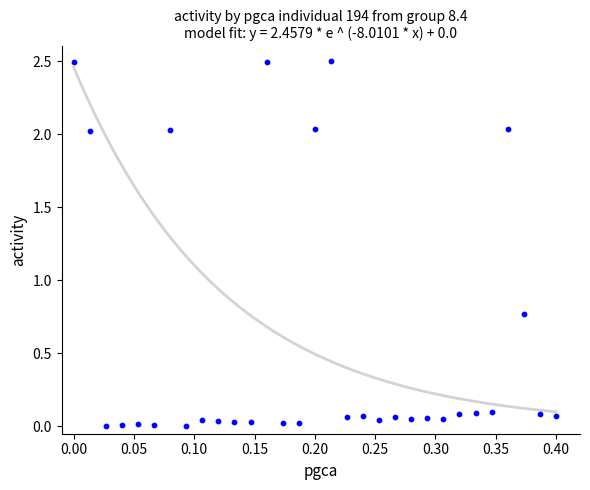

What is the range of X values (max minus min)?

0.4